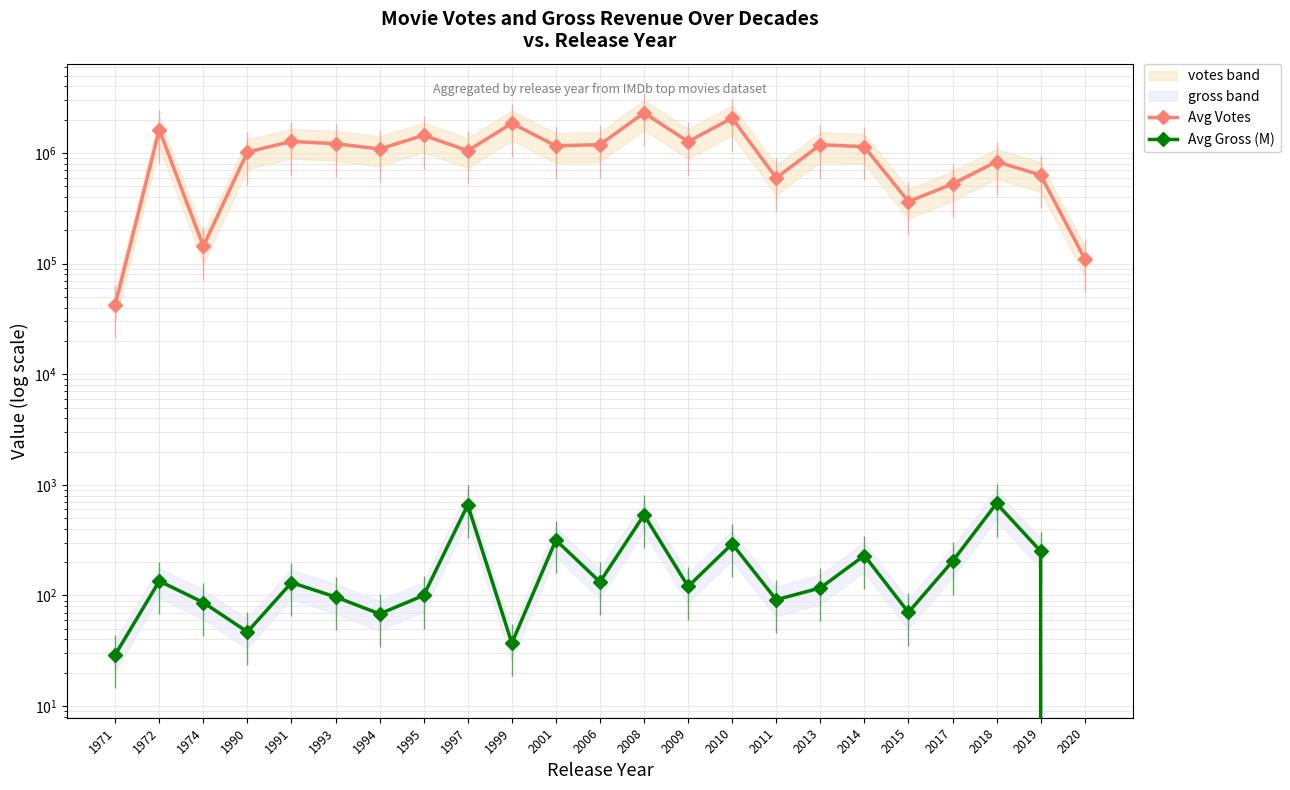

True or false: Avg Gross (M) has more than 0 points higher than both neighbors.

True